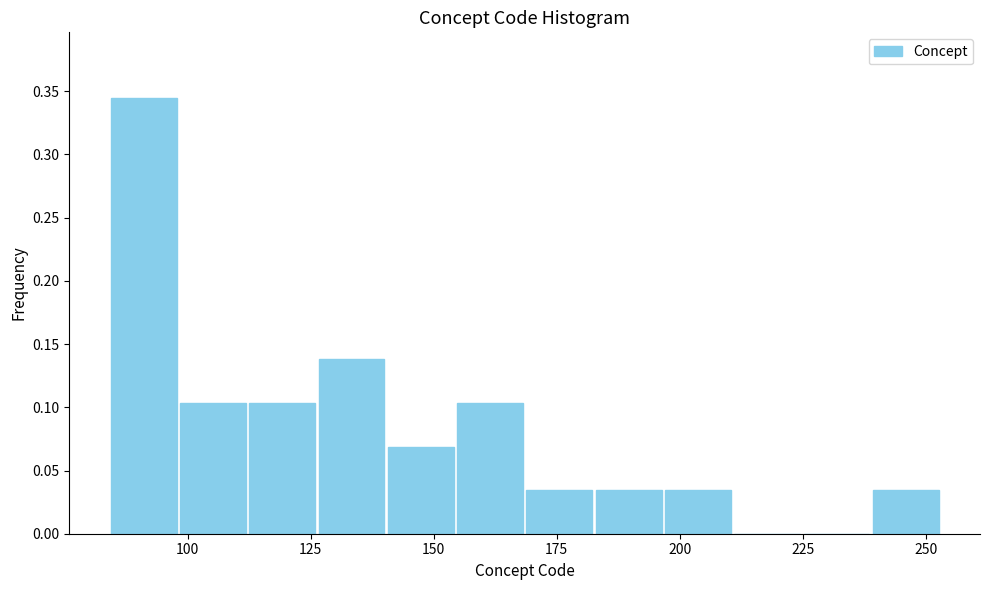

Read against the x-axis, roughly where is the centre of the tallest bar?

90